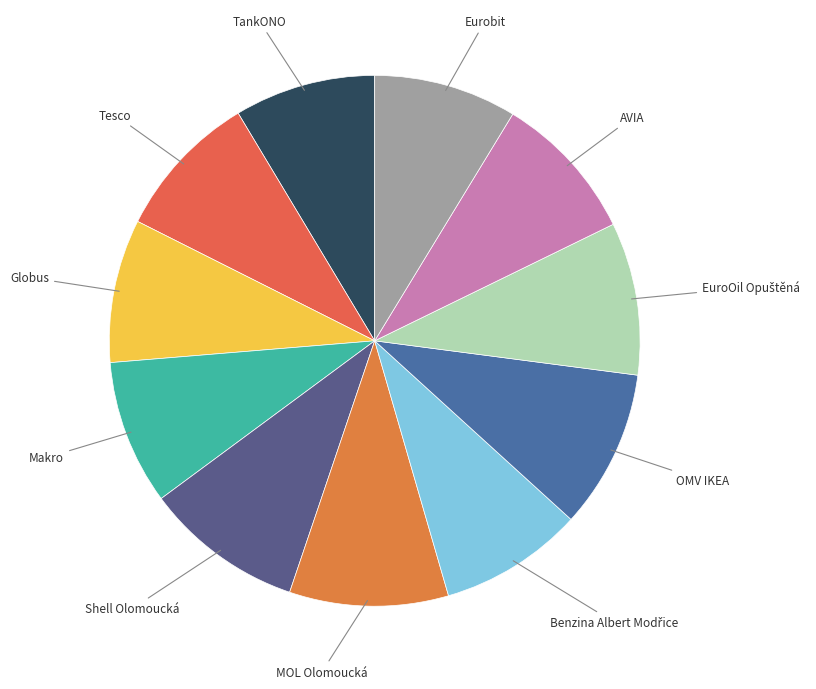

How many segments does this pie chart have?

11